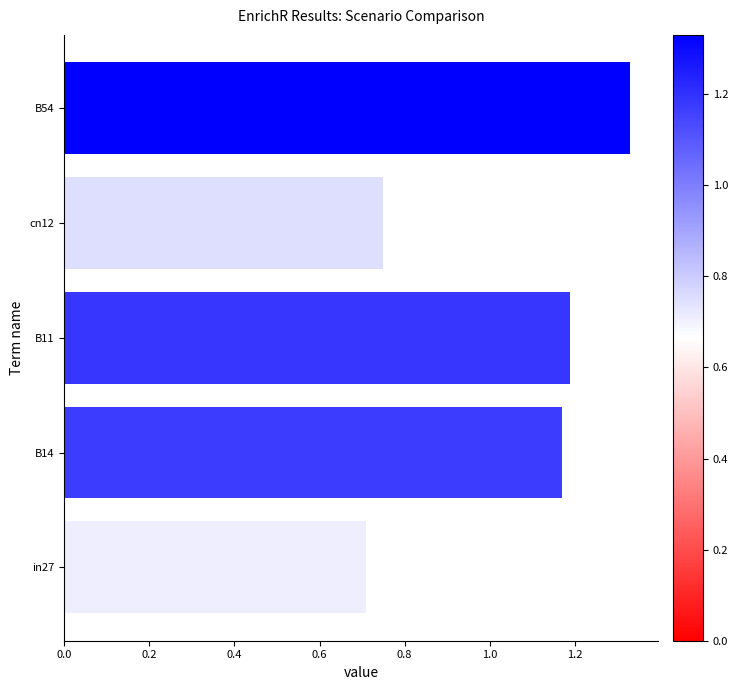

Does the chart contain stacked bars?

No